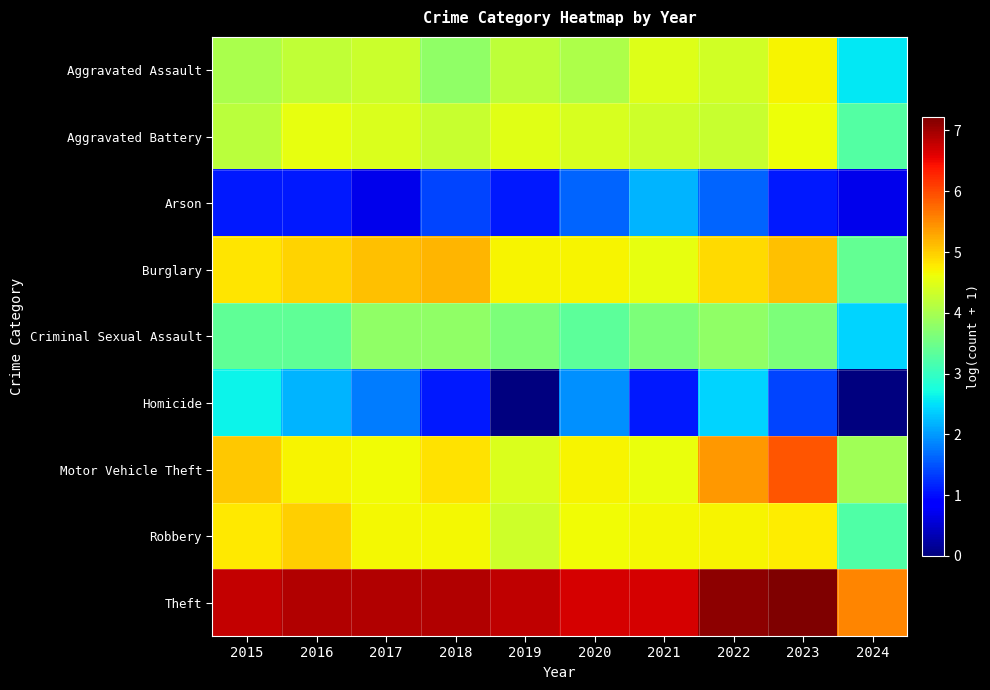

Which has a higher value, 2024 or 2019?

2019